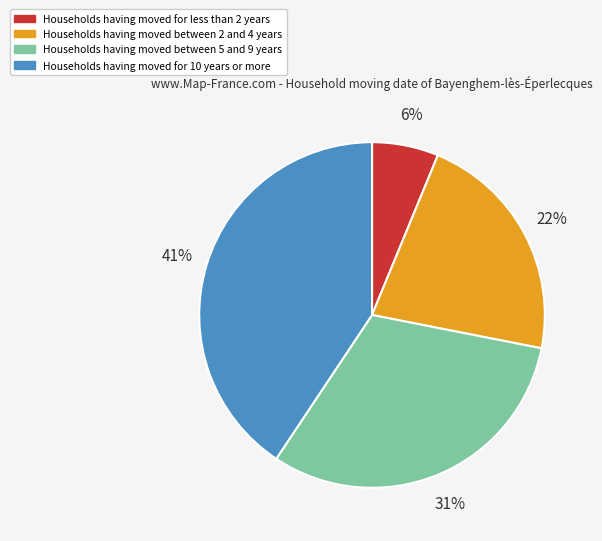

Is there any slice that represents more than half of the pie?

No